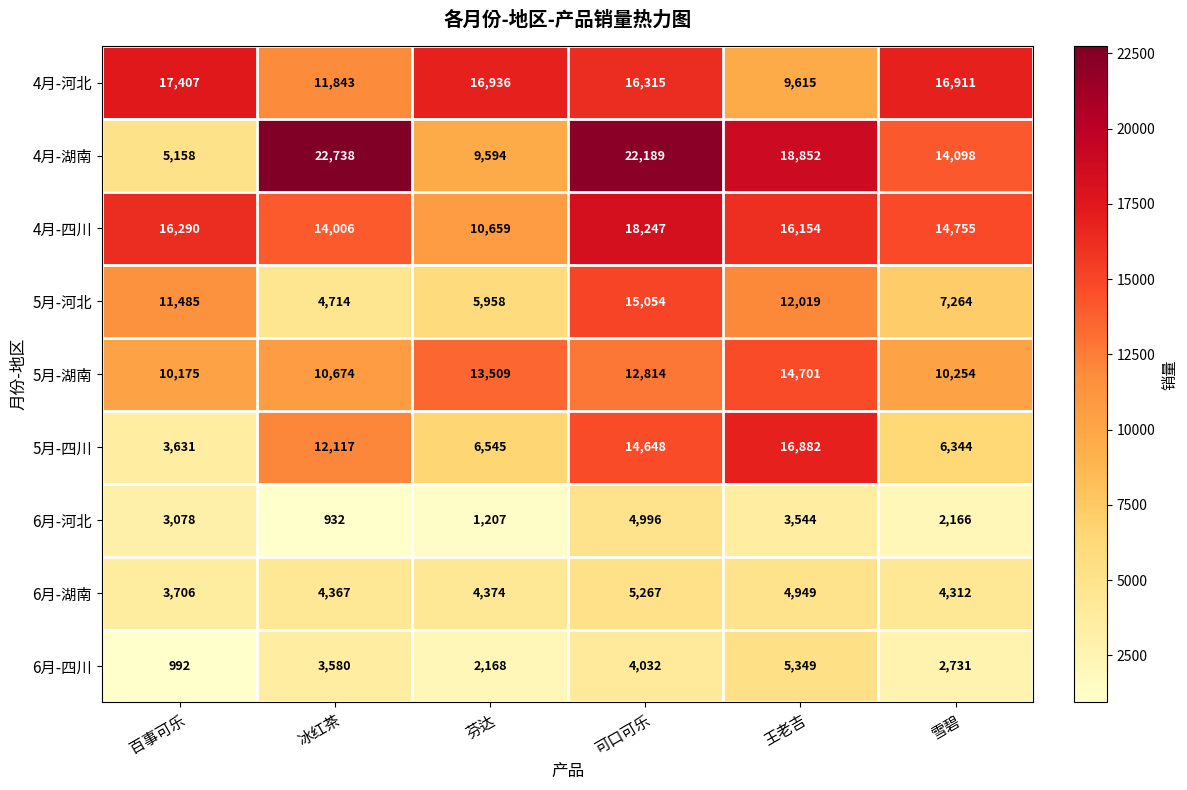

What is the spread (max minus min) of values at 王老吉?

15308